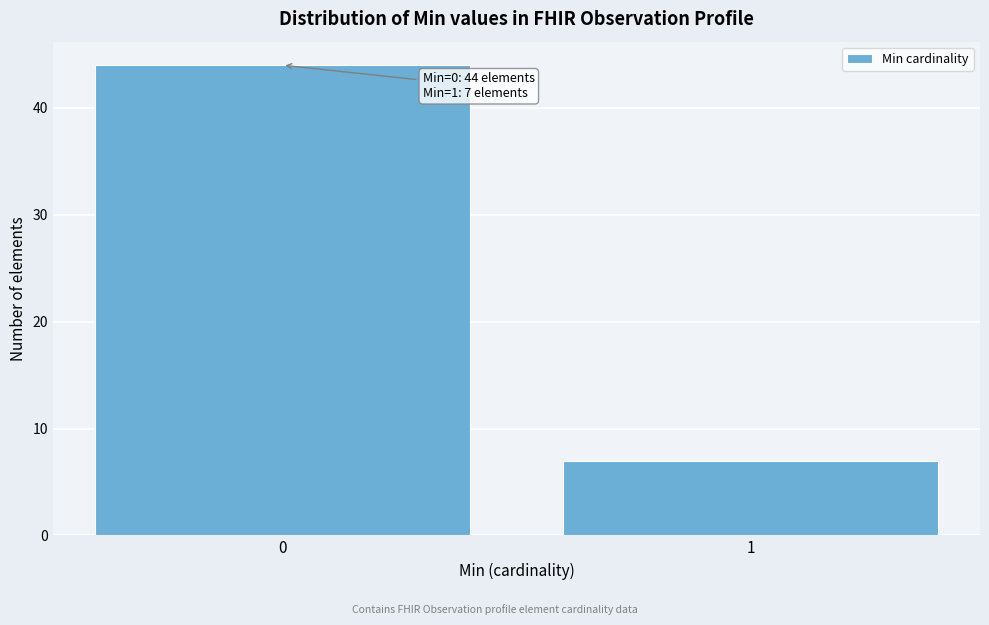

Reading left to right, transcribe all the data shown in this chart.

0=44	1=7